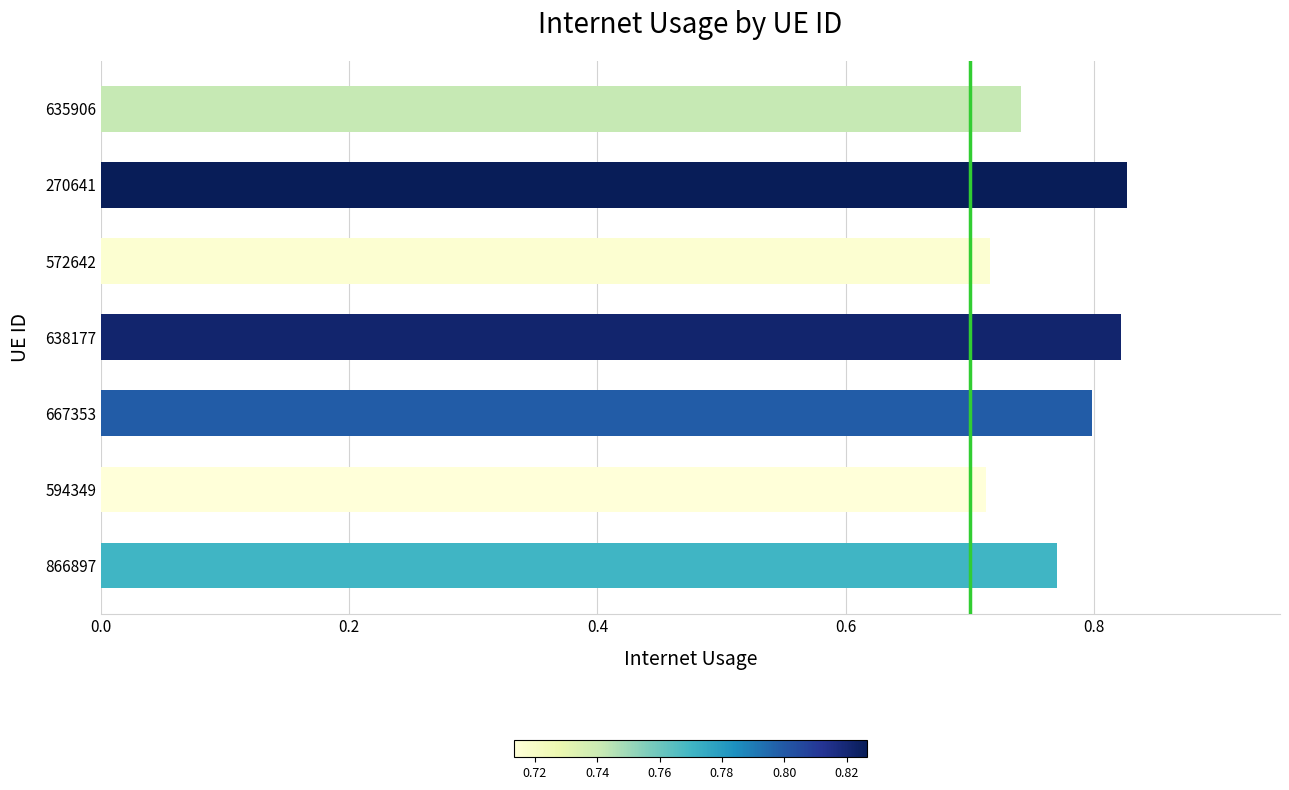

How many values are between 0 and 1?

7